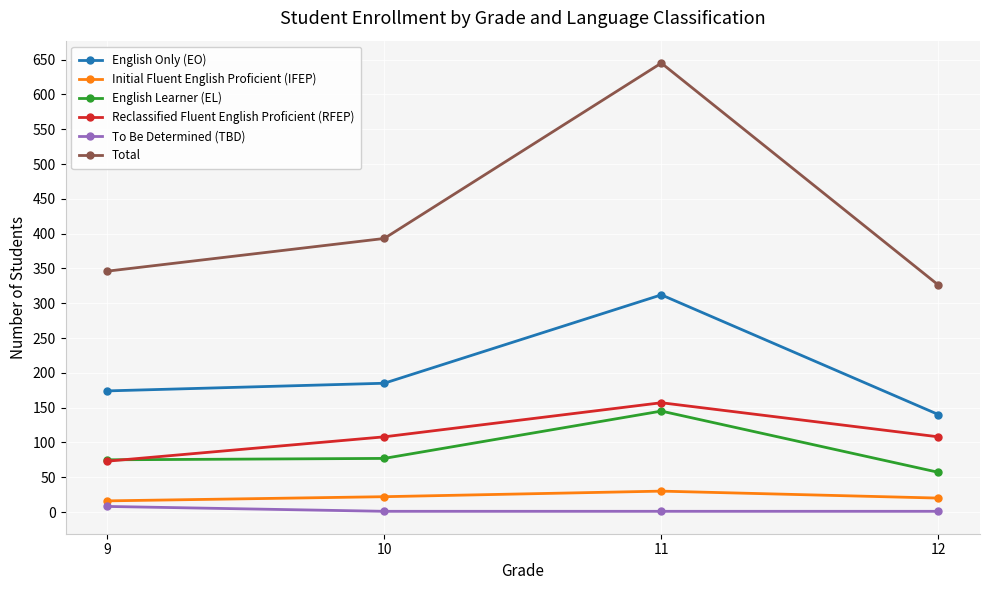

What is the sum of the Initial Fluent English Proficient (IFEP) values at 12 and 9?

36